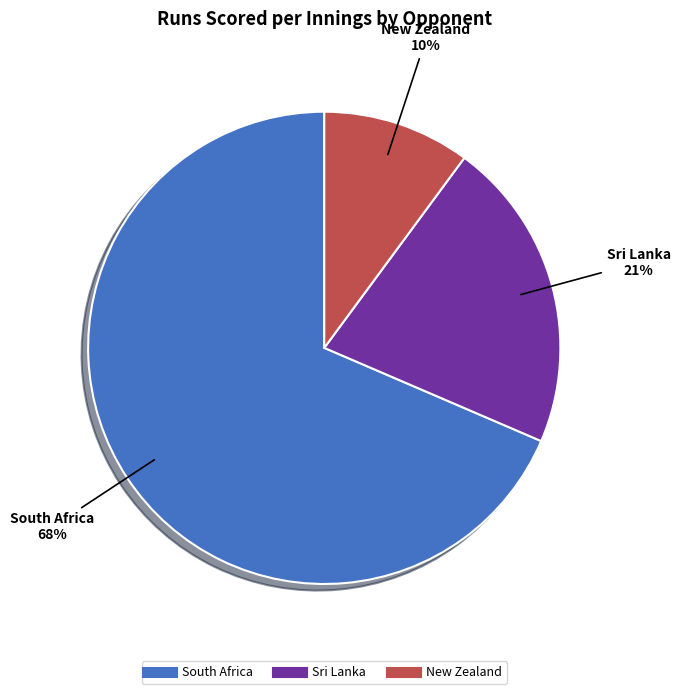

Between New Zealand and New Zealand, which is larger?

New Zealand